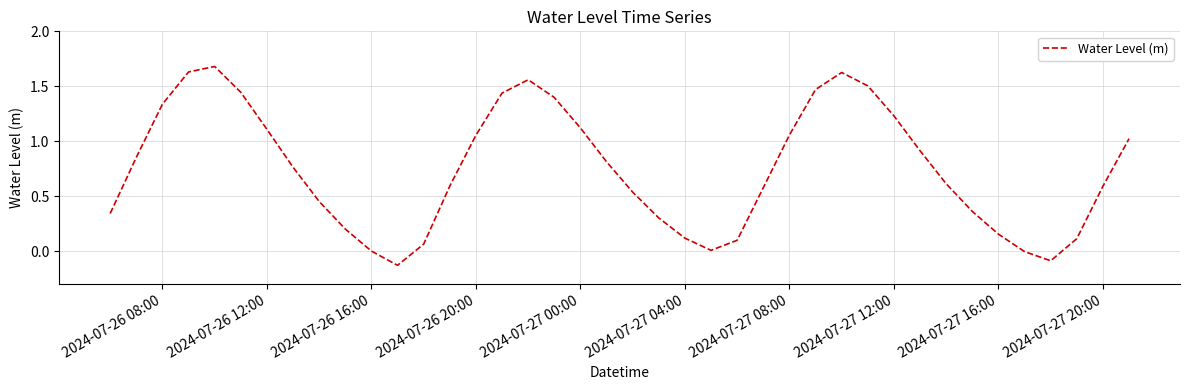

The chart shows a value of 0.6 at 2024-07-27 20:00. True or false?

True